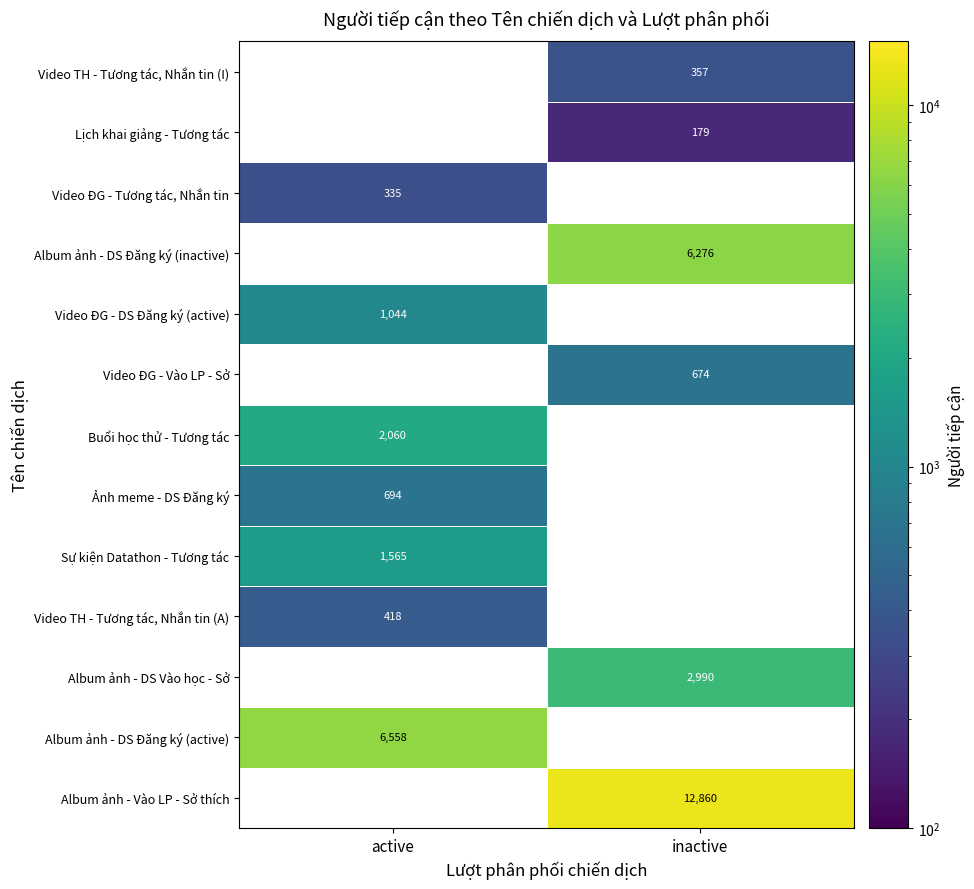

Is the value of Buổi học thử - Tương tác at active greater than the value of Ảnh meme - DS Đăng ký at active?

Yes